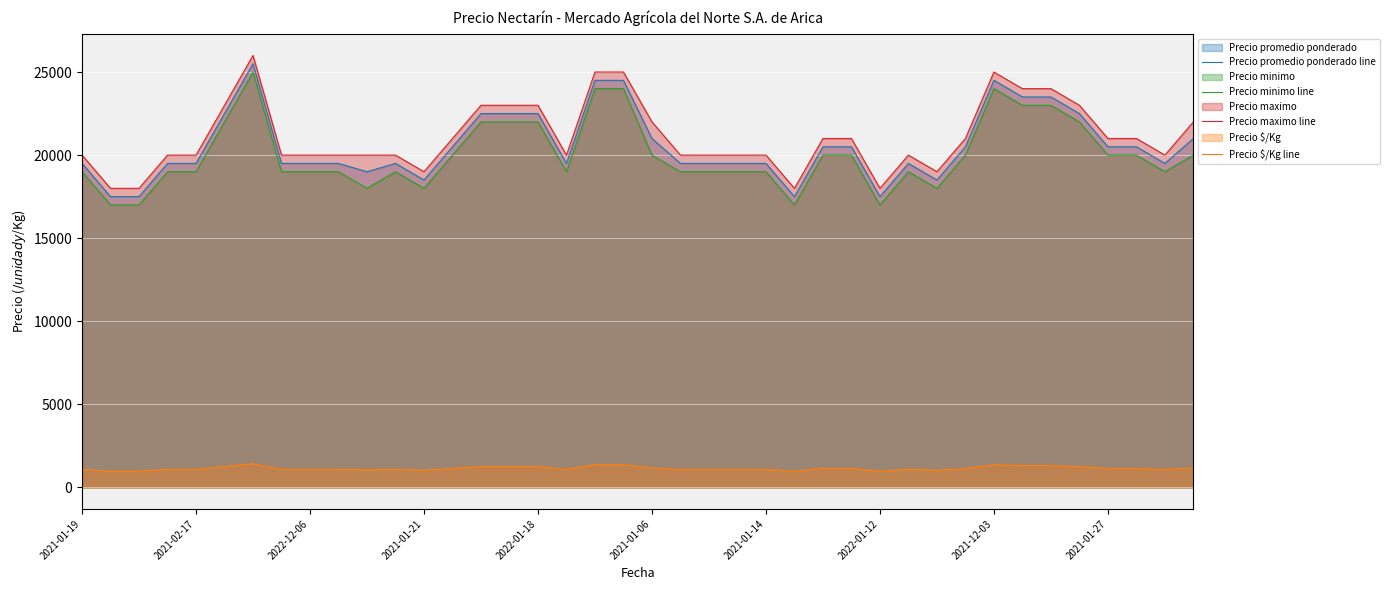

What is the highest value of the Precio promedio ponderado line series?

25500